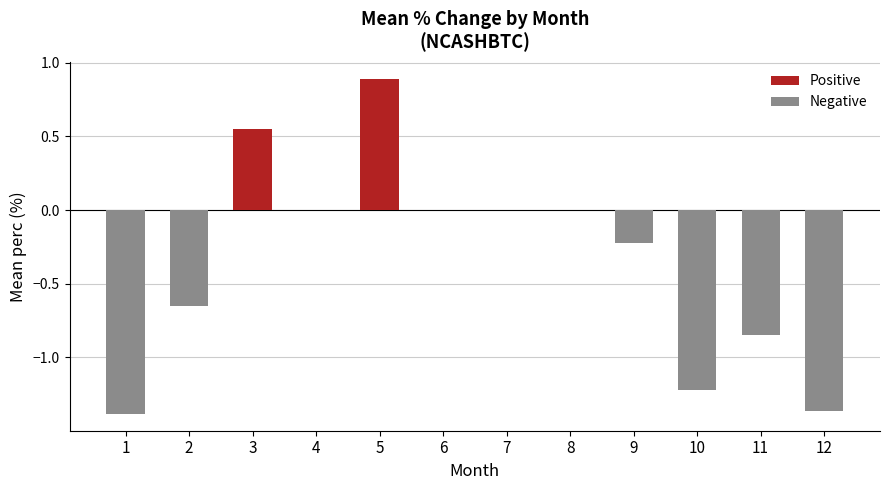

What is the smallest value displayed?

-1.4